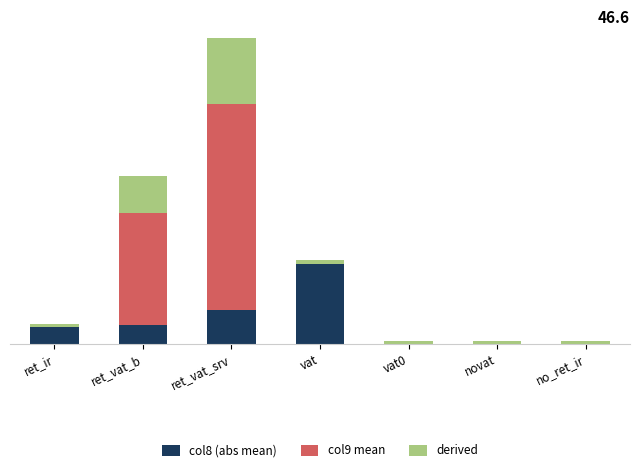

What is the label of the 2nd bar from the right?

novat